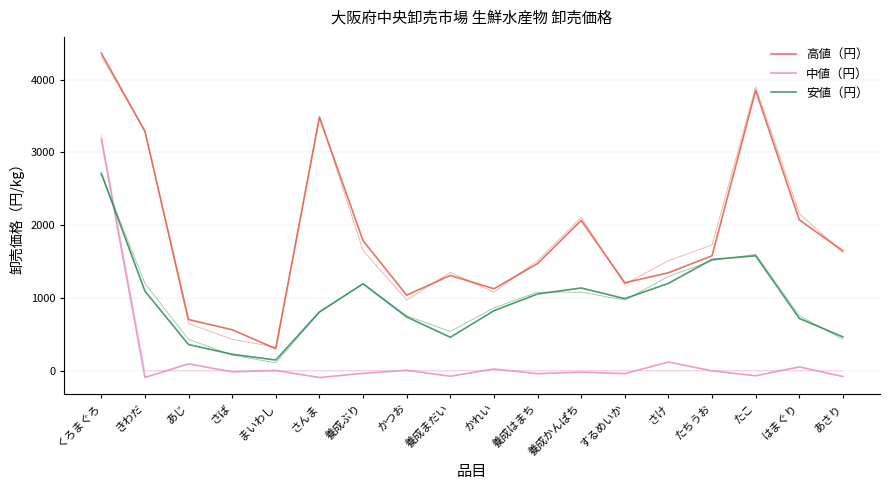

How many interior local valleys does the 高値（円） series have?

4